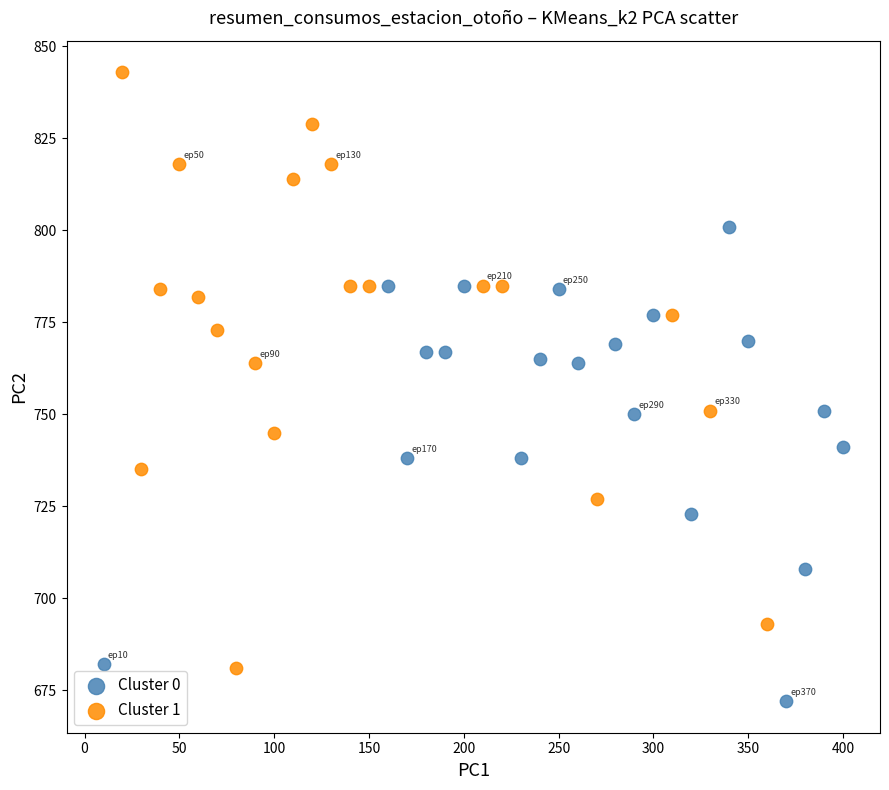

What are all the series names shown in the legend?

Cluster 0, Cluster 1